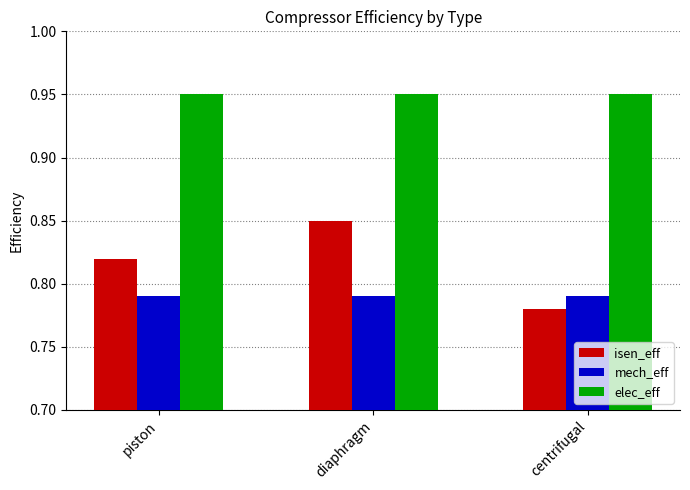

True or false: isen_eff has a value of 1.3 at centrifugal.

False